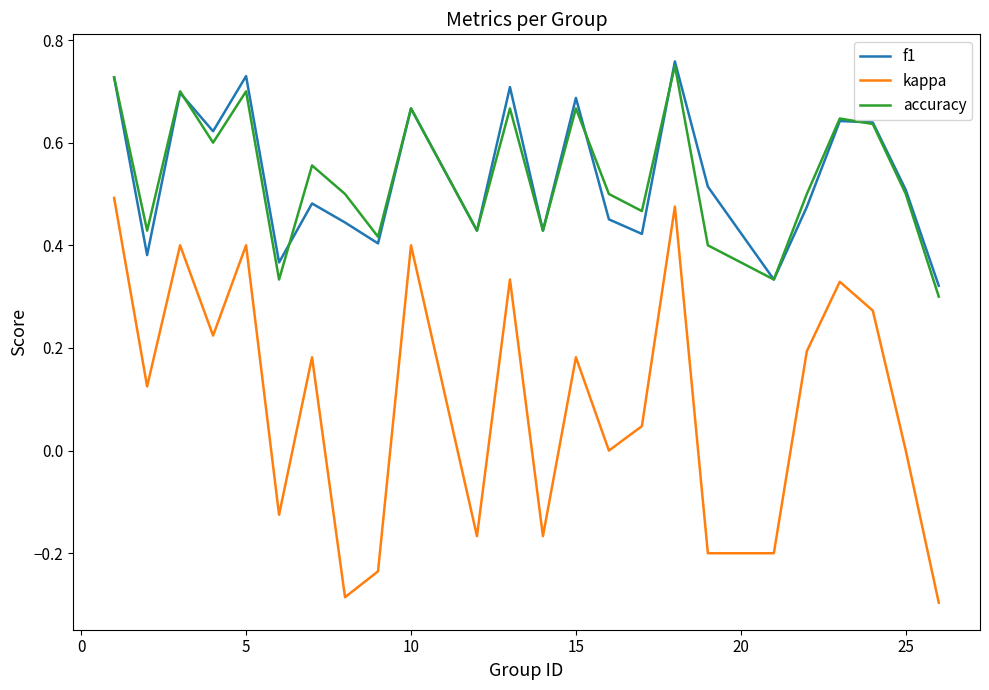

How many lines are shown in the chart?

3